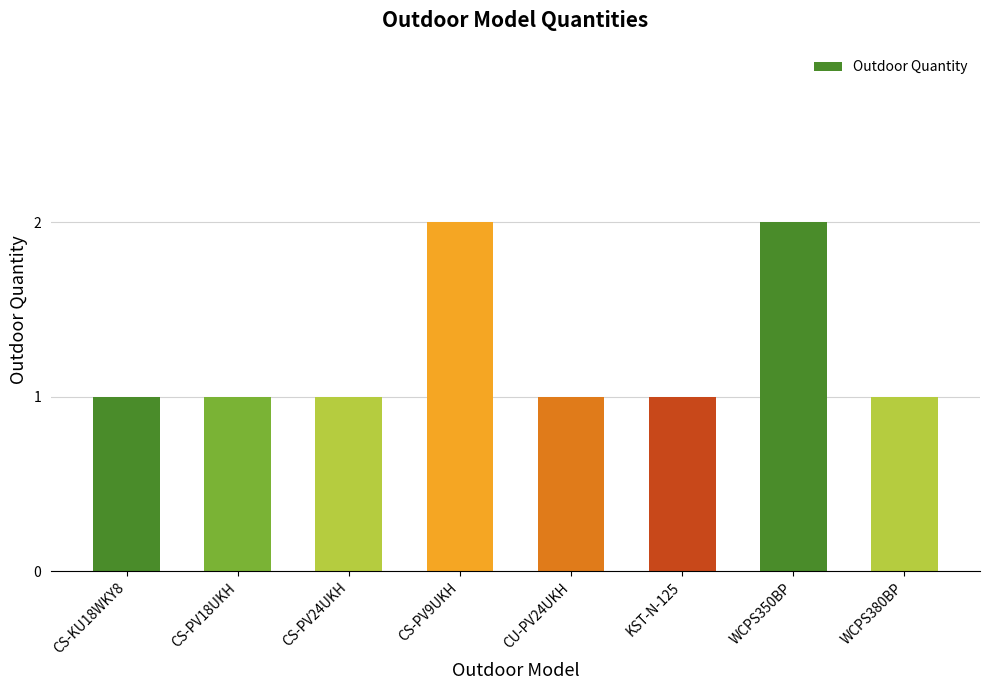

What is the value of the 6th bar from the left?

1